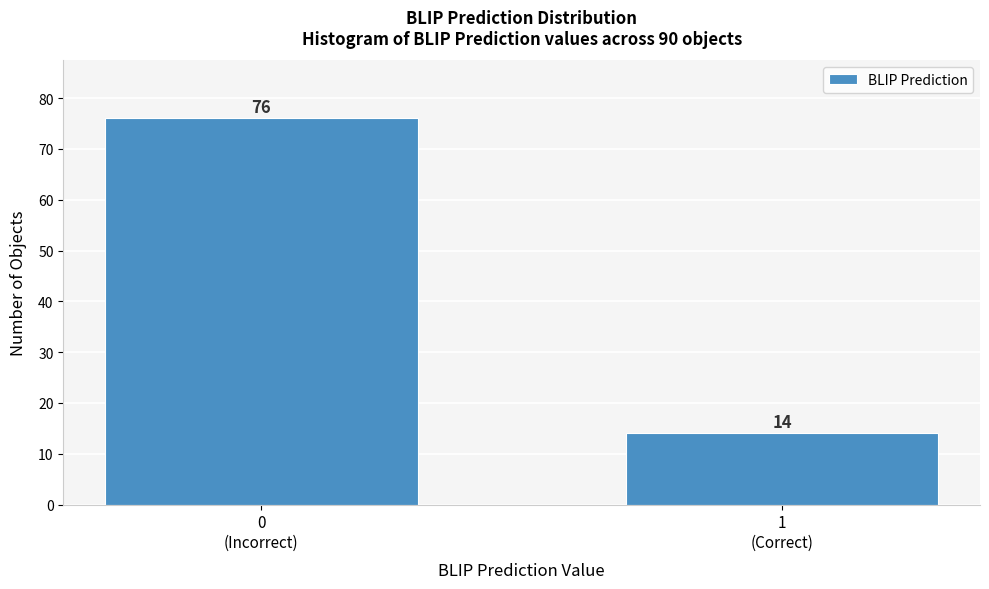

Reading left to right, what are all the values shown in this chart?

76	14